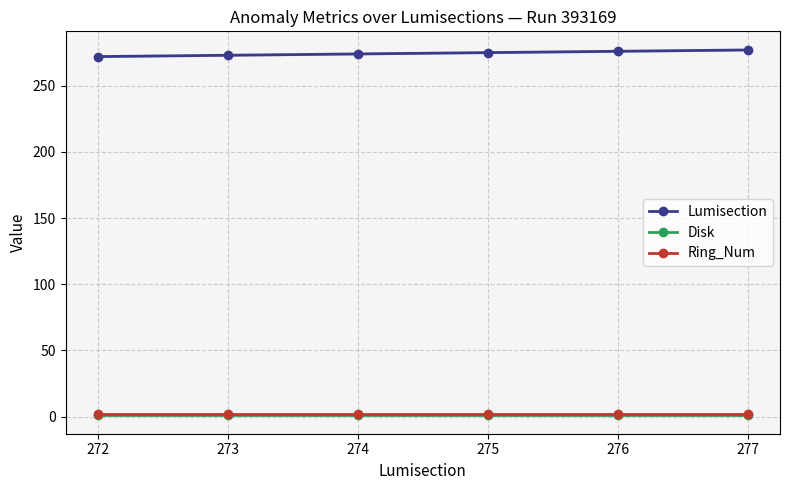

What is the minimum value shown in the chart?

1